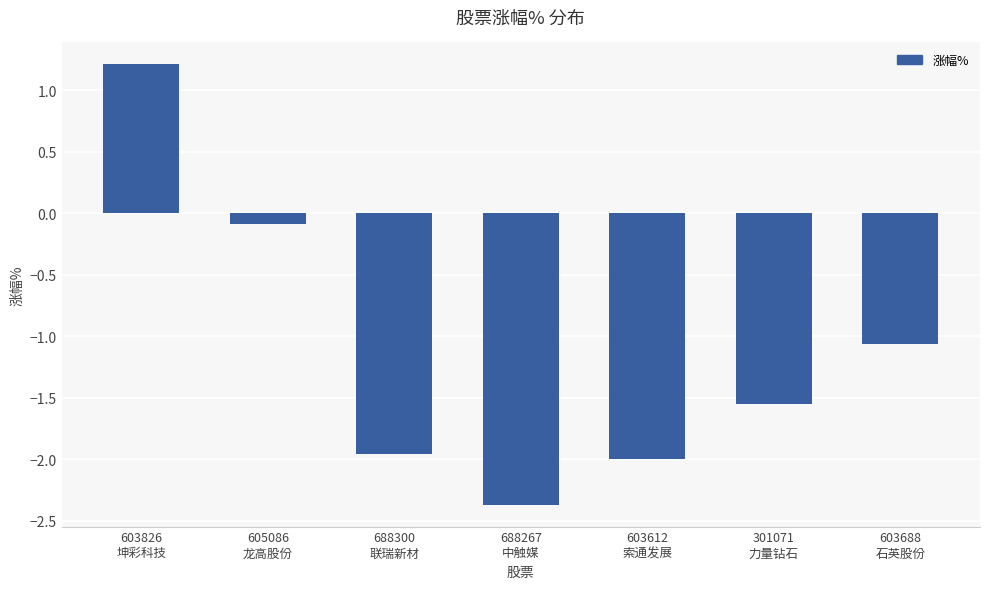

Rank the categories by value from lowest to highest.

688267
中触媒, 603612
索通发展, 688300
联瑞新材, 301071
力量钻石, 603688
石英股份, 605086
龙高股份, 603826
坤彩科技